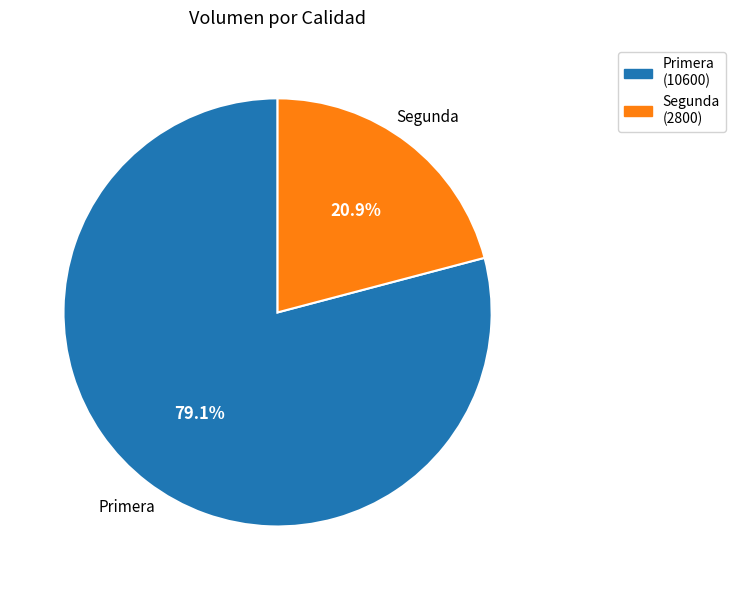

Which slice is the largest?

Primera